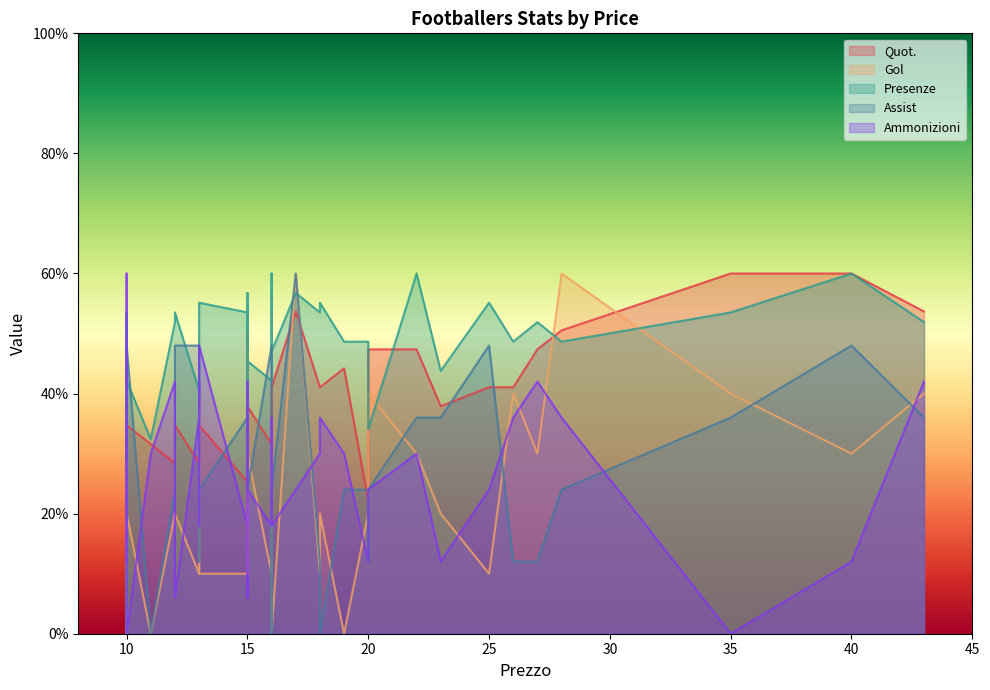

Is the value of Gol at 10 greater than the value of Quot. at 20?

No